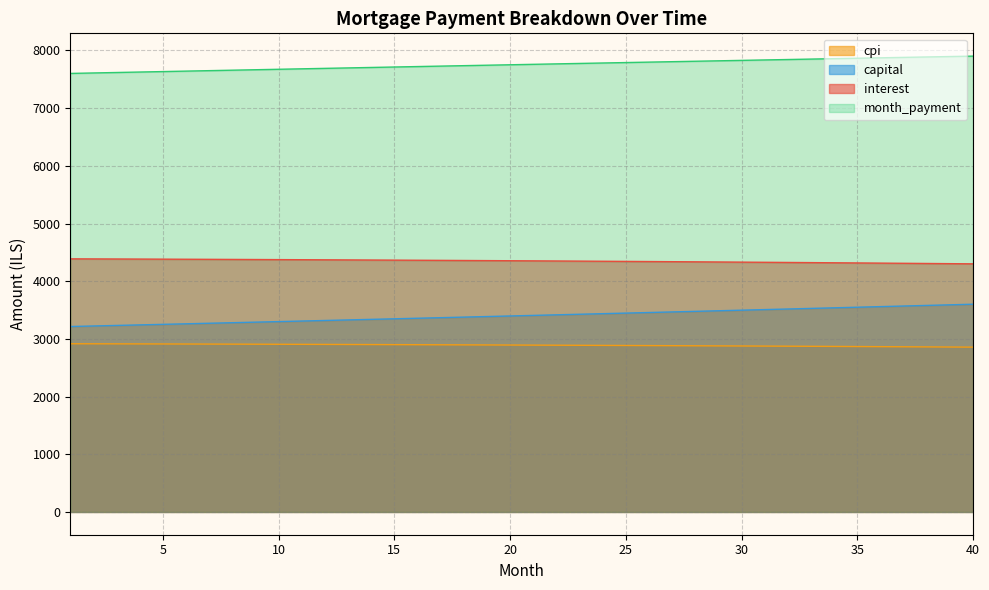

Reading left to right, extract all data points from this chart.

interest: 1=4387.8	2=4386.4	3=4385.1	4=4383.7	5=4382.3	6=4380.8	7=4379.2	8=4377.7	9=4376.0	10=4374.4	11=4372.6	12=4370.9	13=4369.1	14=4367.2	15=4365.3	16=4363.3	17=4361.3	18=4359.3	19=4357.1	20=4355.0	21=4352.8	22=4350.5	23=4348.2	24=4345.9	25=4343.5	26=4341.0	27=4338.5	28=4335.9	29=4333.3	30=4330.7	31=4328.0	32=4325.2	33=4322.4	34=4319.5	35=4316.6	36=4313.6	37=4310.5	38=4307.4	39=4304.3	40=4301.1
capital: 1=3214.5	2=3223.8	3=3233.2	4=3242.7	5=3252.1	6=3261.6	7=3271.1	8=3280.7	9=3290.2	10=3299.8	11=3309.5	12=3319.1	13=3328.8	14=3338.5	15=3348.2	16=3358.0	17=3367.8	18=3377.6	19=3387.5	20=3397.4	21=3407.3	22=3417.2	23=3427.2	24=3437.2	25=3447.2	26=3457.3	27=3467.3	28=3477.4	29=3487.6	30=3497.8	31=3508.0	32=3518.2	33=3528.5	34=3538.8	35=3549.1	36=3559.4	37=3569.8	38=3580.2	39=3590.7	40=3601.1
month_payment: 1=7602.2	2=7610.3	3=7618.4	4=7626.4	5=7634.4	6=7642.4	7=7650.4	8=7658.3	9=7666.3	10=7674.2	11=7682.1	12=7690.0	13=7697.9	14=7705.7	15=7713.5	16=7721.3	17=7729.1	18=7736.9	19=7744.6	20=7752.4	21=7760.1	22=7767.8	23=7775.4	24=7783.1	25=7790.7	26=7798.3	27=7805.9	28=7813.4	29=7820.9	30=7828.4	31=7835.9	32=7843.4	33=7850.8	34=7858.2	35=7865.6	36=7873.0	37=7880.4	38=7887.7	39=7895.0	40=7902.2
cpi: 1=2915.8	2=2914.9	3=2914.0	4=2913.0	5=2912.0	6=2911.0	7=2909.9	8=2908.9	9=2907.8	10=2906.6	11=2905.4	12=2904.2	13=2903.0	14=2901.7	15=2900.4	16=2899.1	17=2897.7	18=2896.3	19=2894.9	20=2893.4	21=2891.9	22=2890.4	23=2888.8	24=2887.2	25=2885.6	26=2883.9	27=2882.2	28=2880.5	29=2878.7	30=2876.9	31=2875.1	32=2873.2	33=2871.3	34=2869.3	35=2867.4	36=2865.3	37=2863.3	38=2861.2	39=2859.1	40=2856.9